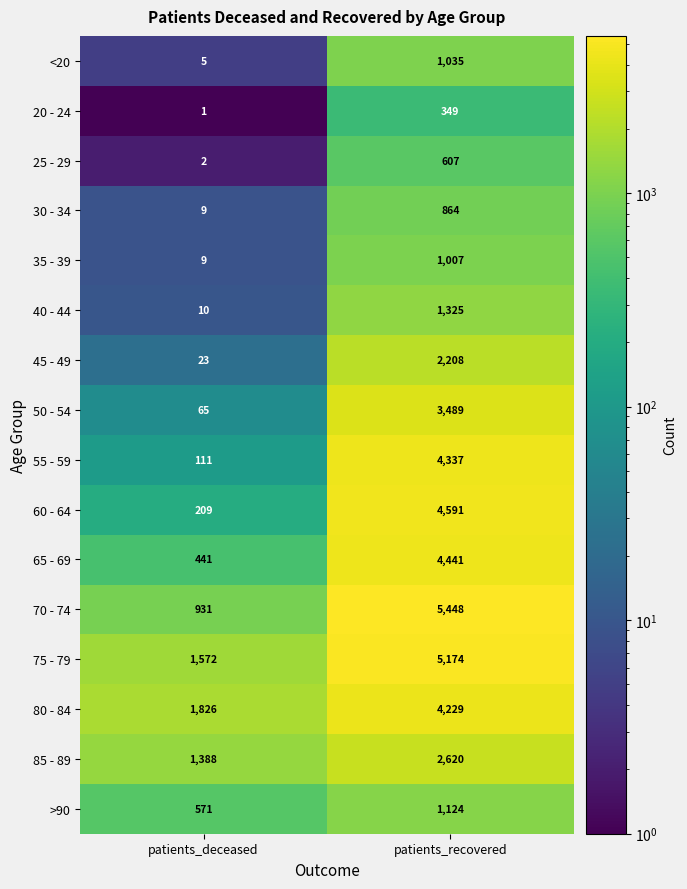

At which category does the chart reach its peak across all series?

patients_recovered